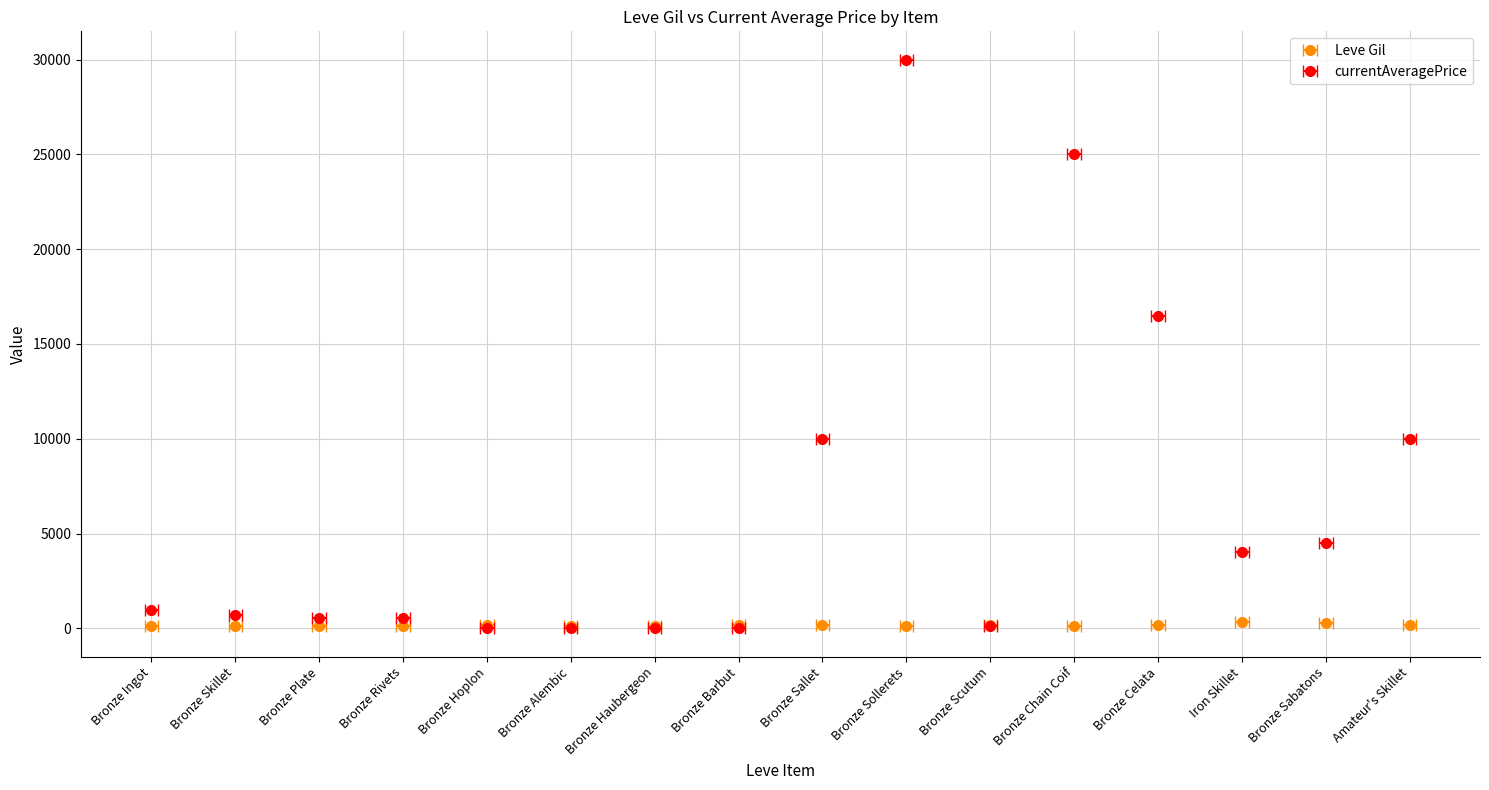

Which series has the widest spread of values?

currentAveragePrice